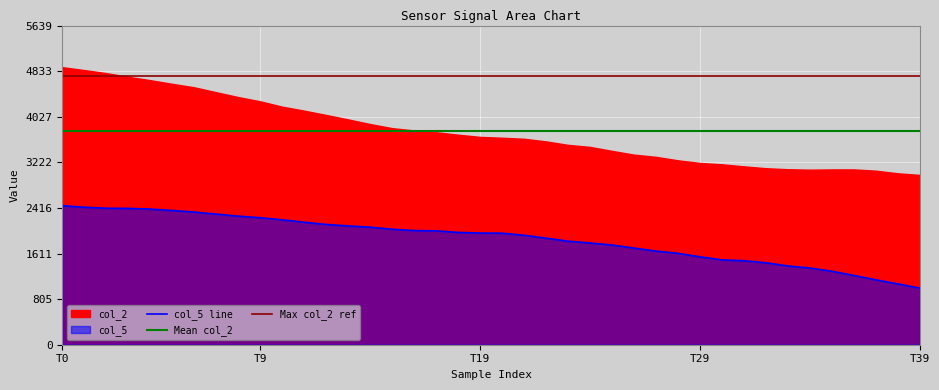

Reading right to left, what are all the values shown in this chart?

1000.0	1075.0	1147.0	1223.5	1298.5	1355.5	1391.5	1448.5	1484.5	1499.5	1553.5	1615.0	1654.0	1708.0	1762.0	1798.0	1829.5	1883.5	1934.5	1970.5	1973.5	1984.0	2012.5	2017.0	2041.0	2077.0	2099.5	2125.0	2164.0	2207.5	2243.5	2272.0	2308.0	2344.0	2372.5	2396.5	2408.5	2411.5	2429.5	2458.0